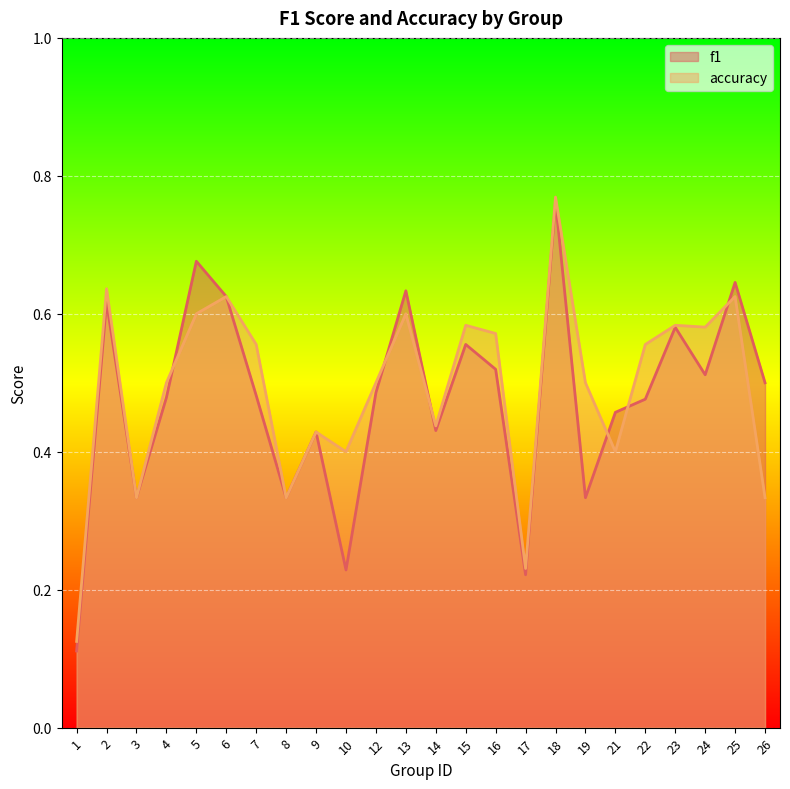

Which series has the largest range (max minus min)?

f1